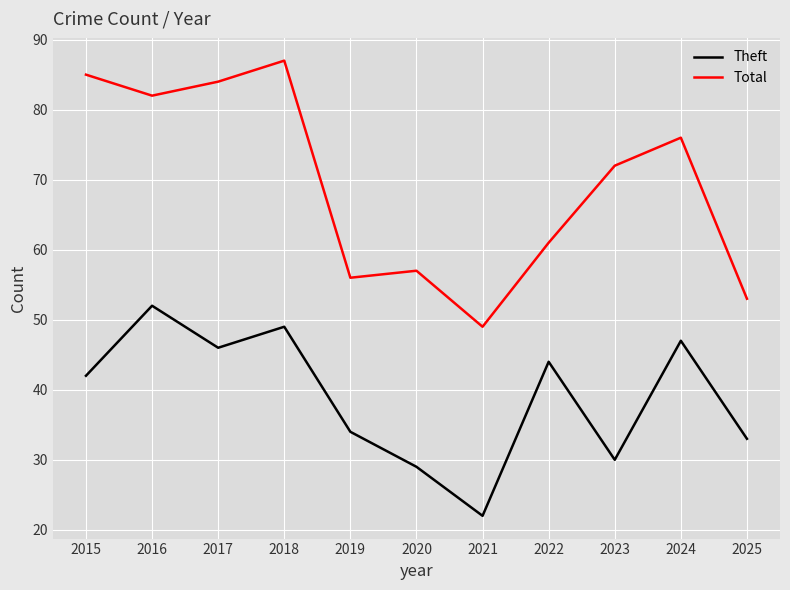

Reading right to left, extract all data points from this chart.

Theft: 2025=33	2024=47	2023=30	2022=44	2021=22	2020=29	2019=34	2018=49	2017=46	2016=52	2015=42
Total: 2025=53	2024=76	2023=72	2022=61	2021=49	2020=57	2019=56	2018=87	2017=84	2016=82	2015=85